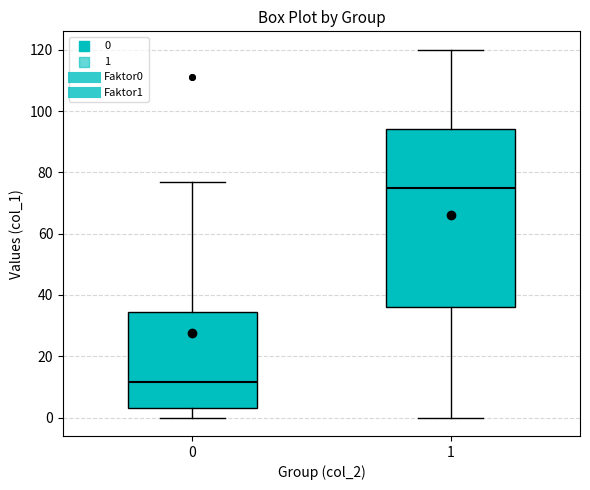

Which box has the highest median line?

1